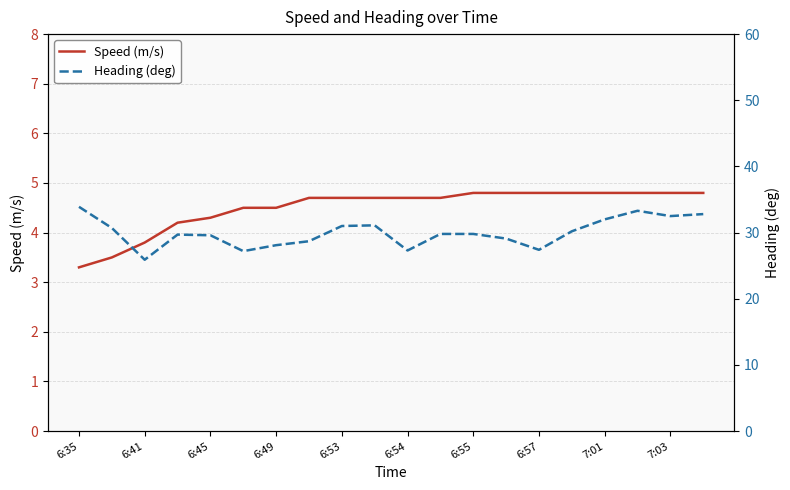

Rank the series by their average value, from lowest to highest.

Speed (m/s), Heading (deg)